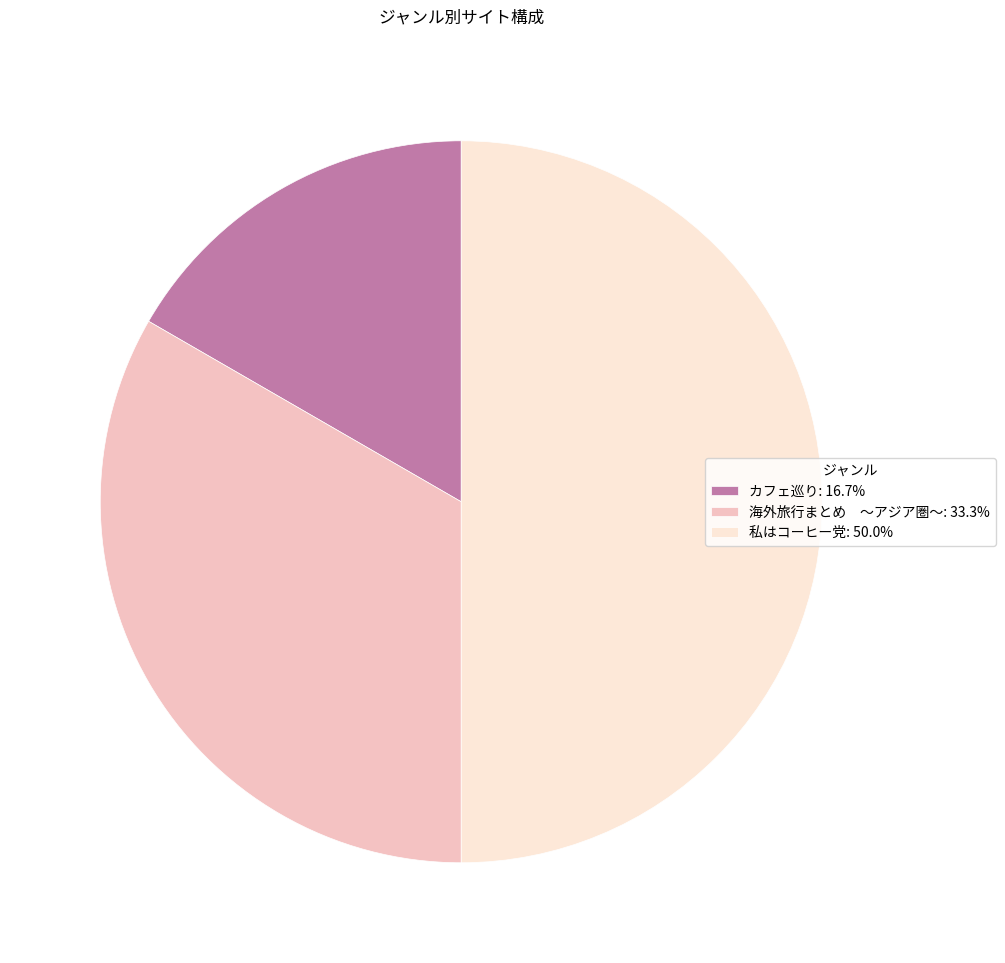

Do 私はコーヒー党: 50.0% and 海外旅行まとめ ～アジア圏～: 33.3% together represent more than half of the pie?

Yes